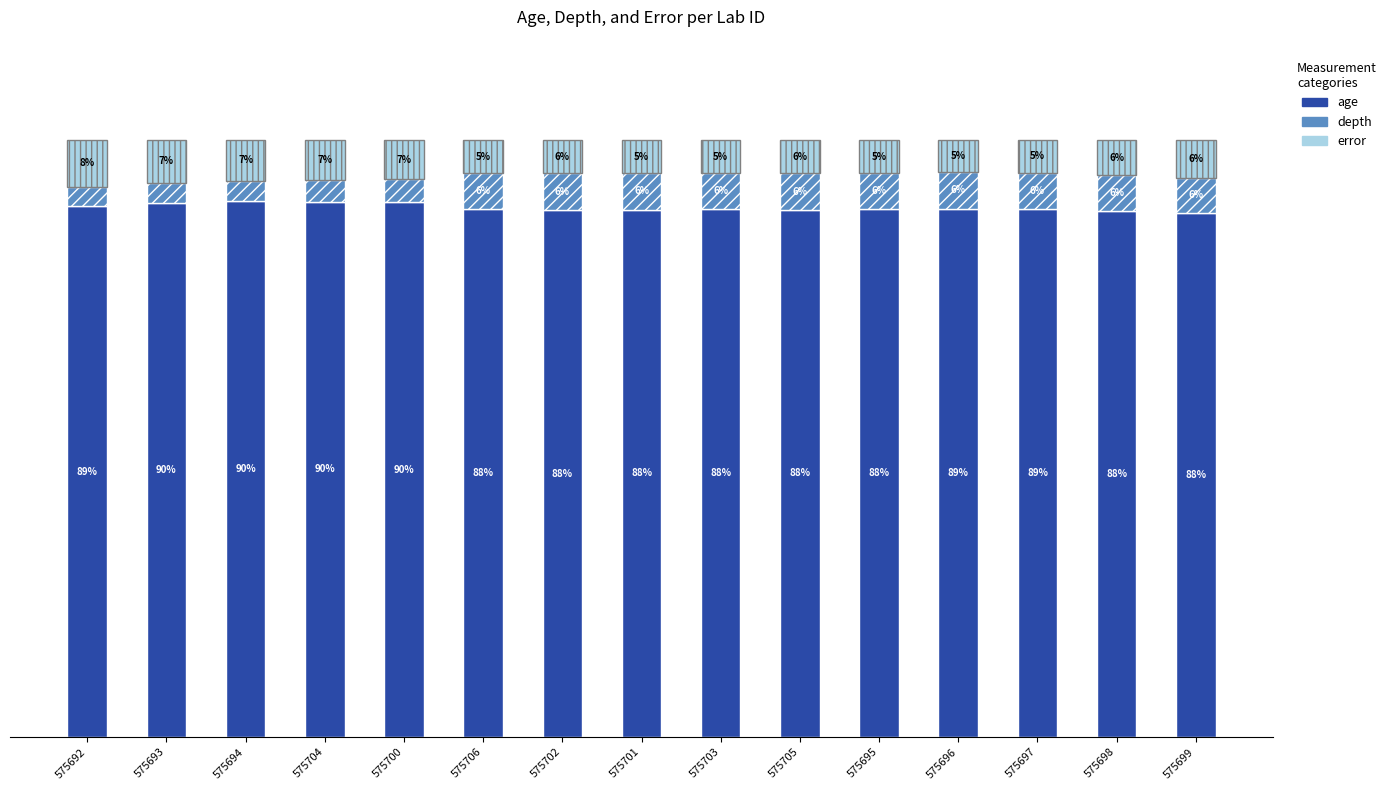

What is the sum of the error values at 575692 and 575705?

13.3